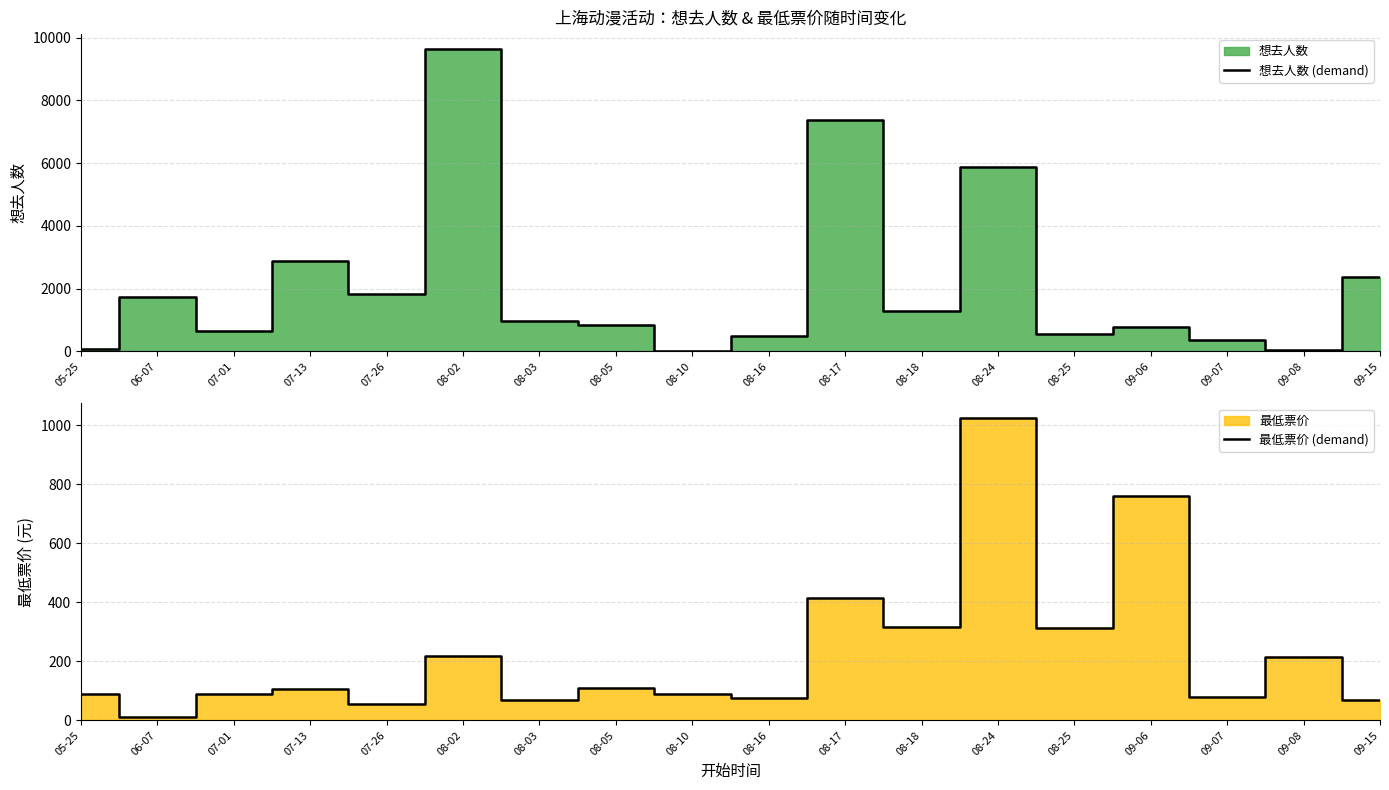

What is the difference between the maximum and minimum values in the 想去人数 (demand) series?

9608